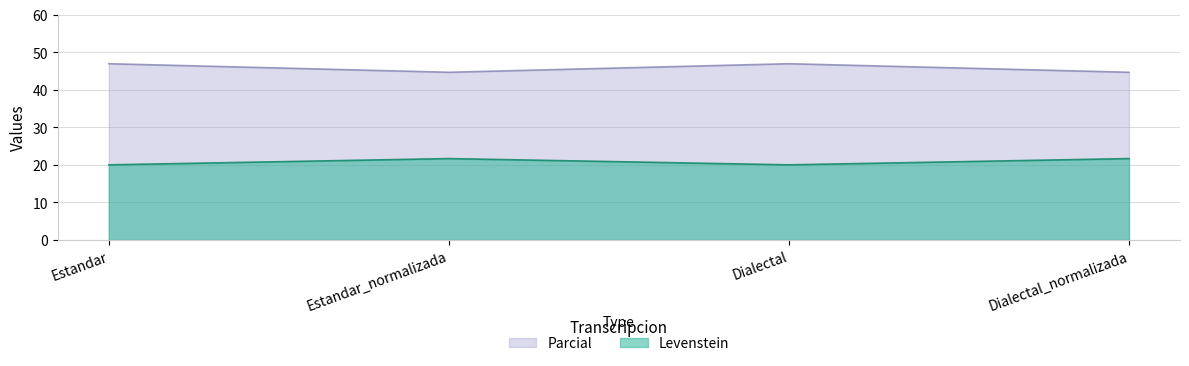

The value of Parcial at Dialectal_normalizada is 44.7. True or false?

True